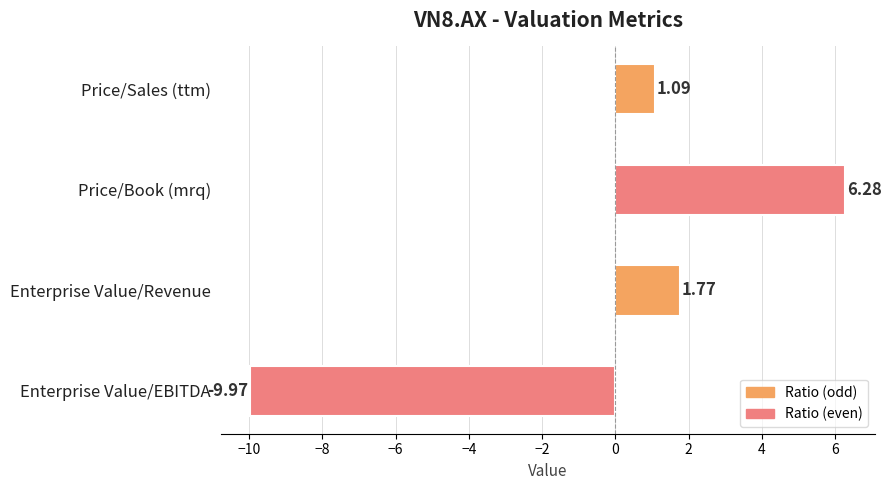

Which has a higher value, Enterprise Value/EBITDA or Price/Book (mrq)?

Price/Book (mrq)